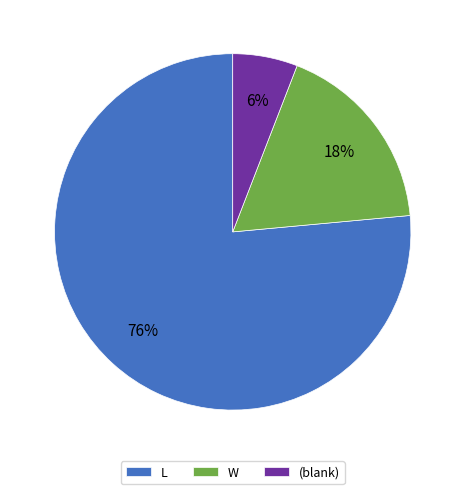

To the nearest percent, what is the average slice percentage?

33%